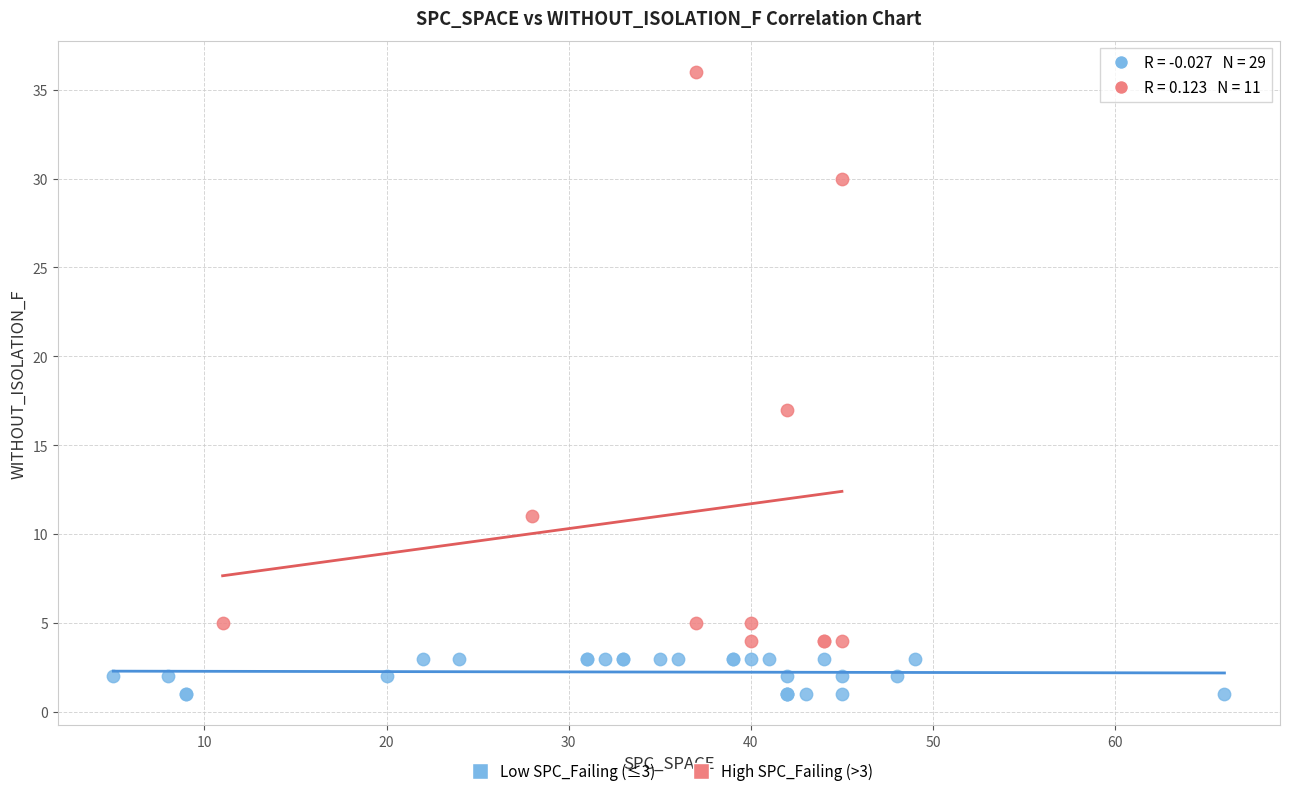

Which series reaches the maximum Y coordinate?

High SPC_Failing (>3)